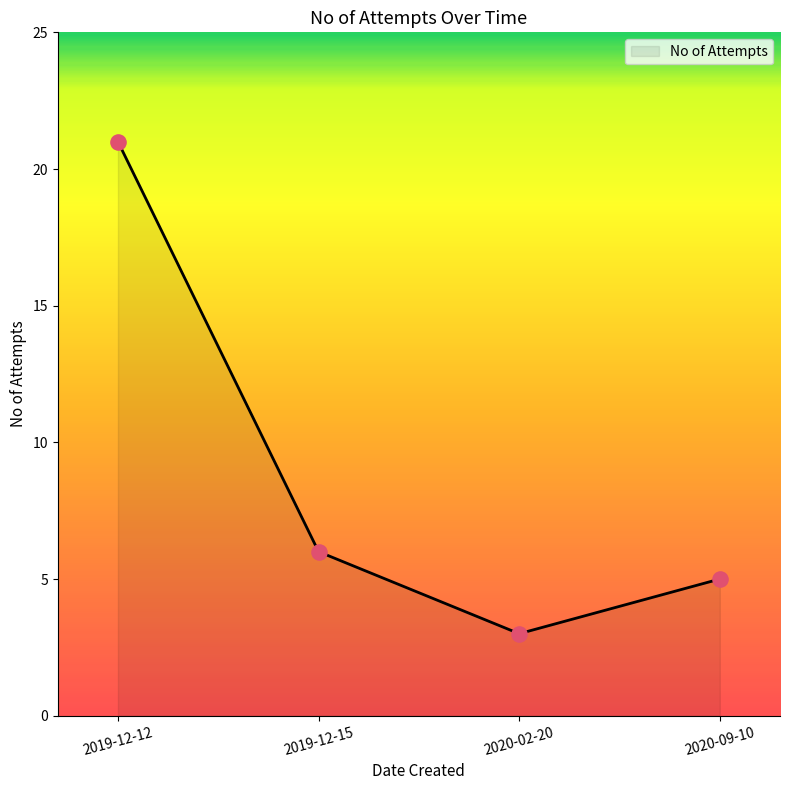

Which has a higher value, 2019-12-15 or 2019-12-12?

2019-12-12